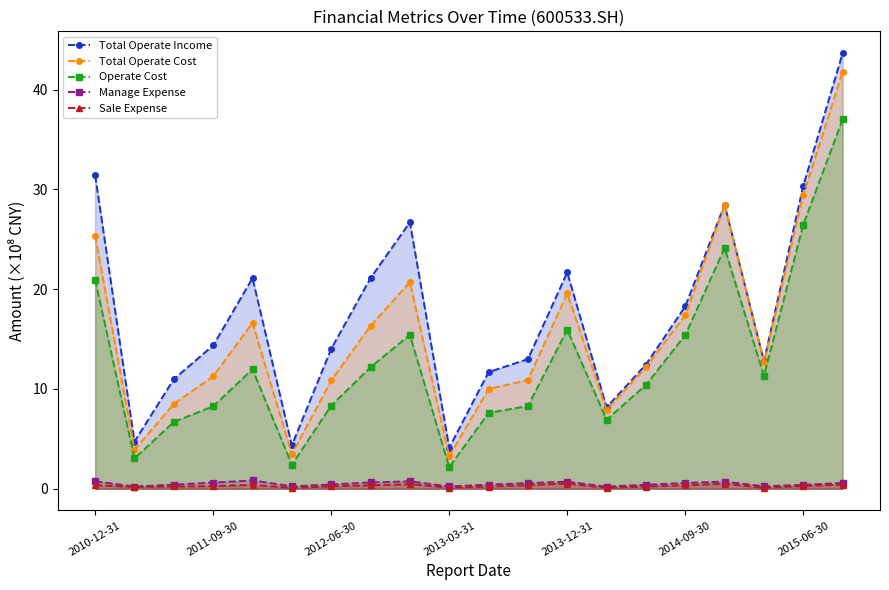

The Operate Cost series shows 24.1 at 2013-12-31. True or false?

False